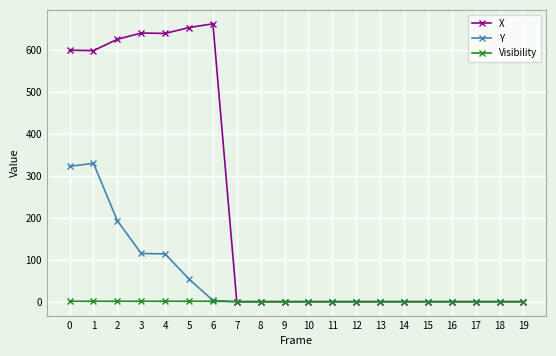

Rank the series by their average value, from highest to lowest.

X, Y, Visibility